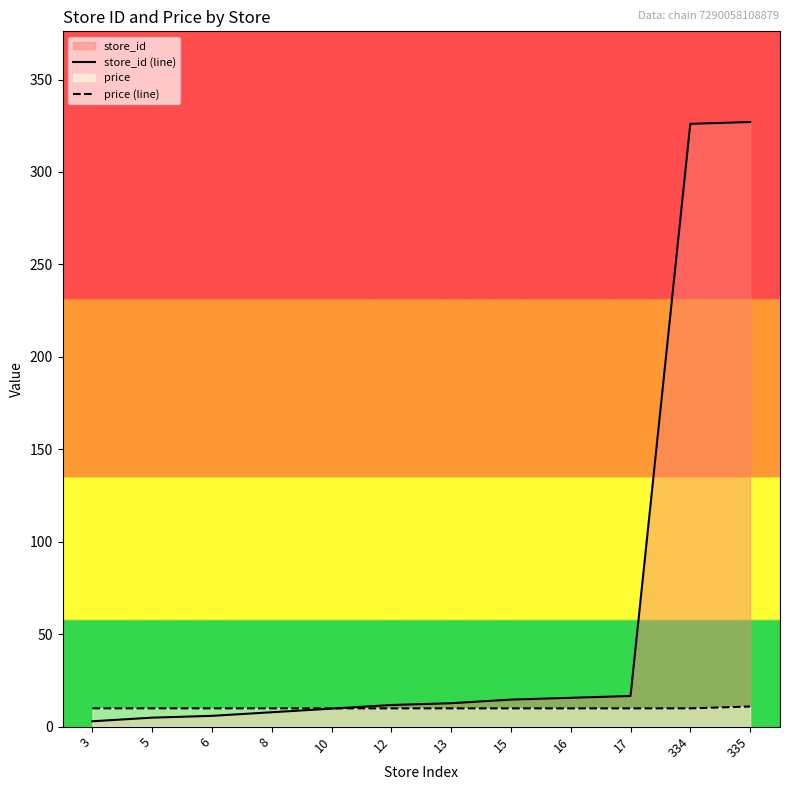

How many lines are shown in the chart?

2